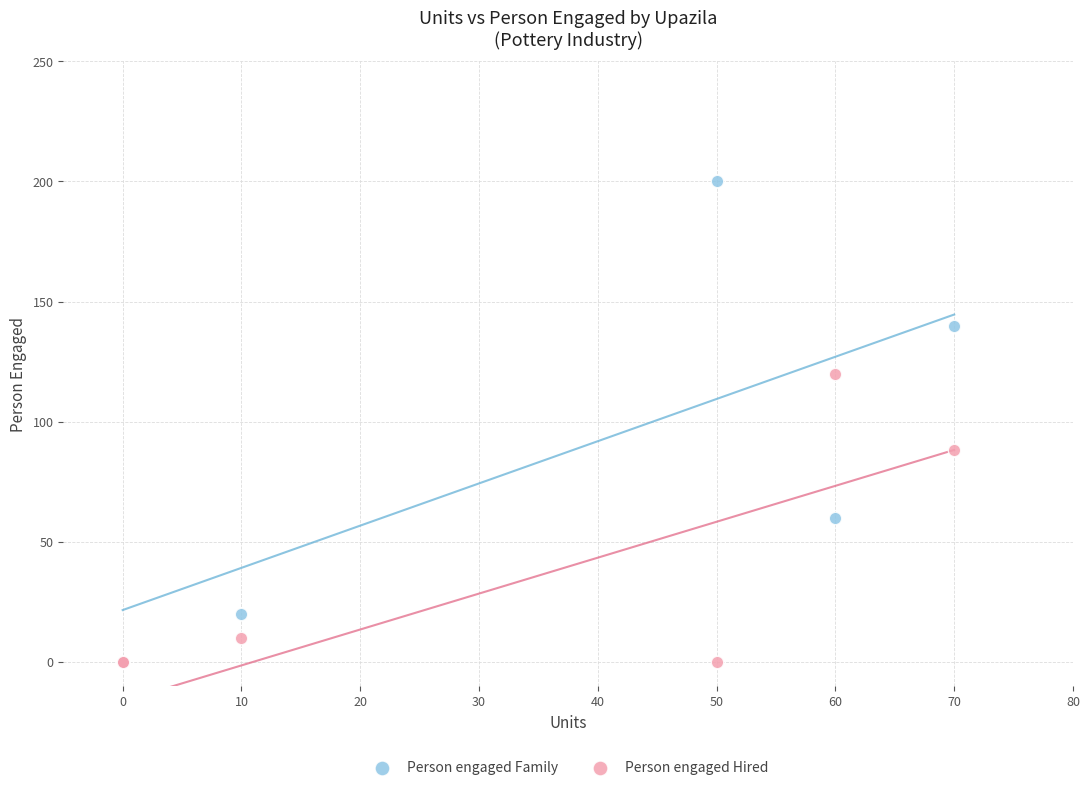

Across all series, what Y value is closest to 100?

88